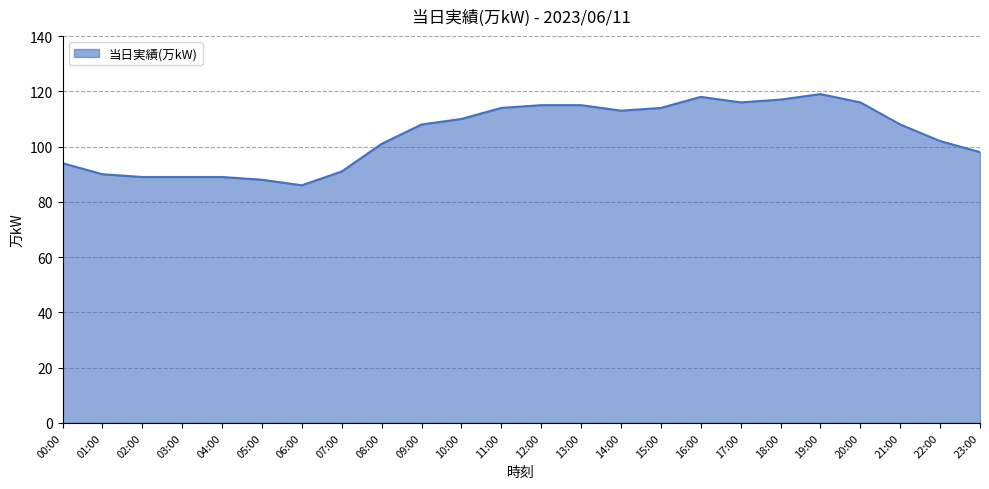

What position from the left is 16:00?

17